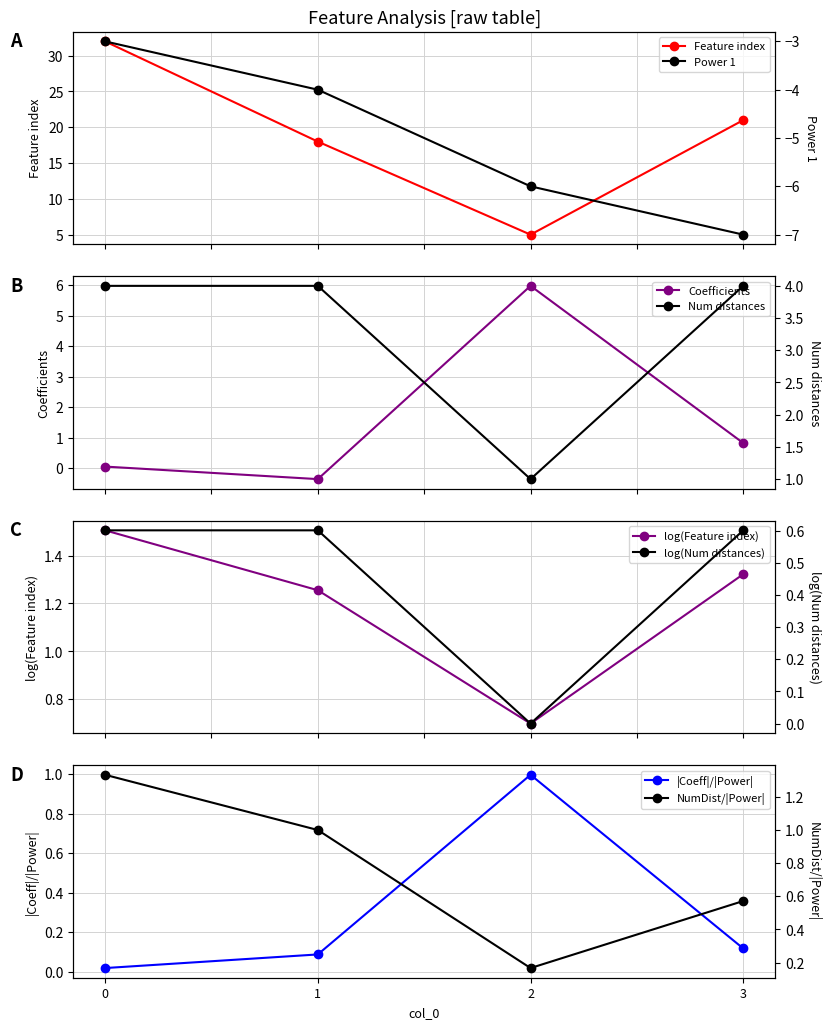

What is the minimum value for Feature index?

5